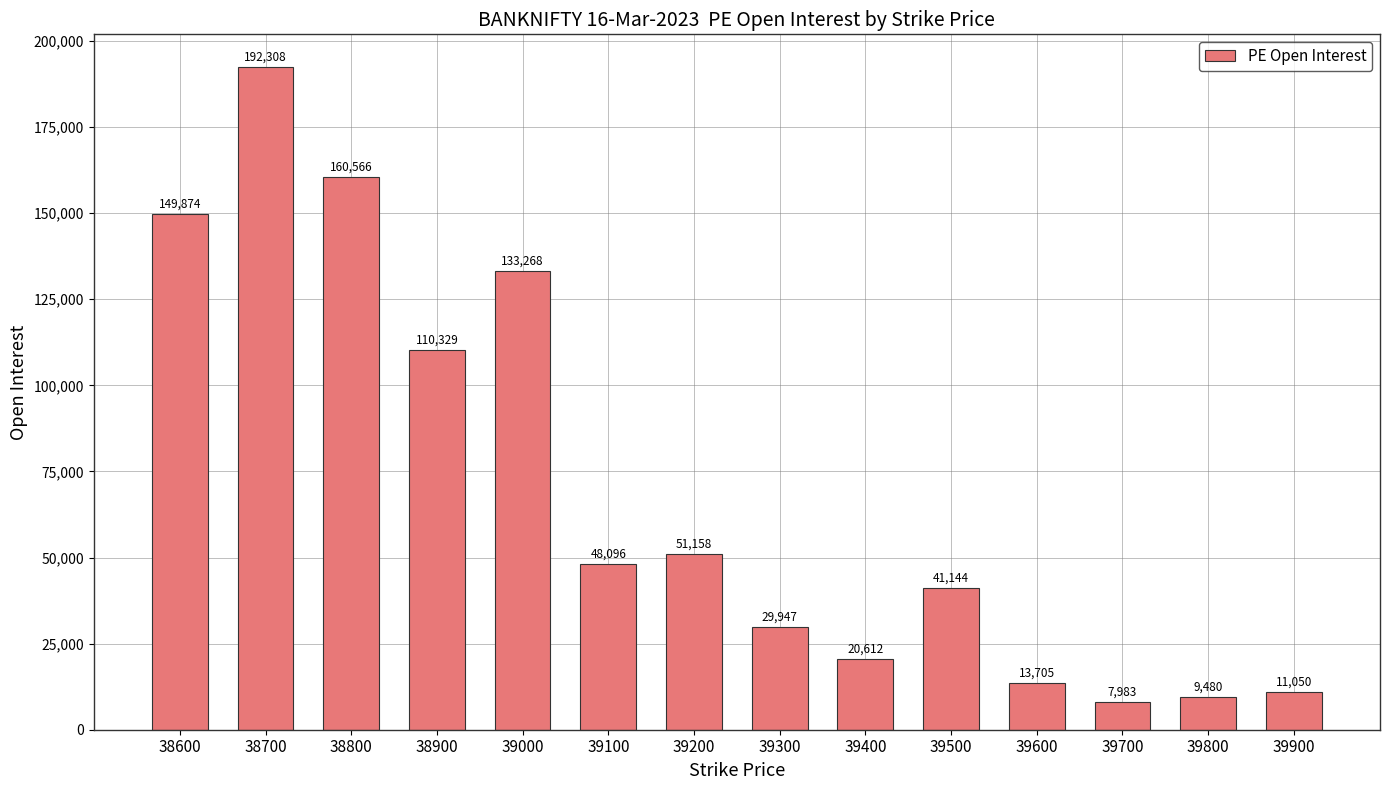

Which category has the lowest value across all series?

39700